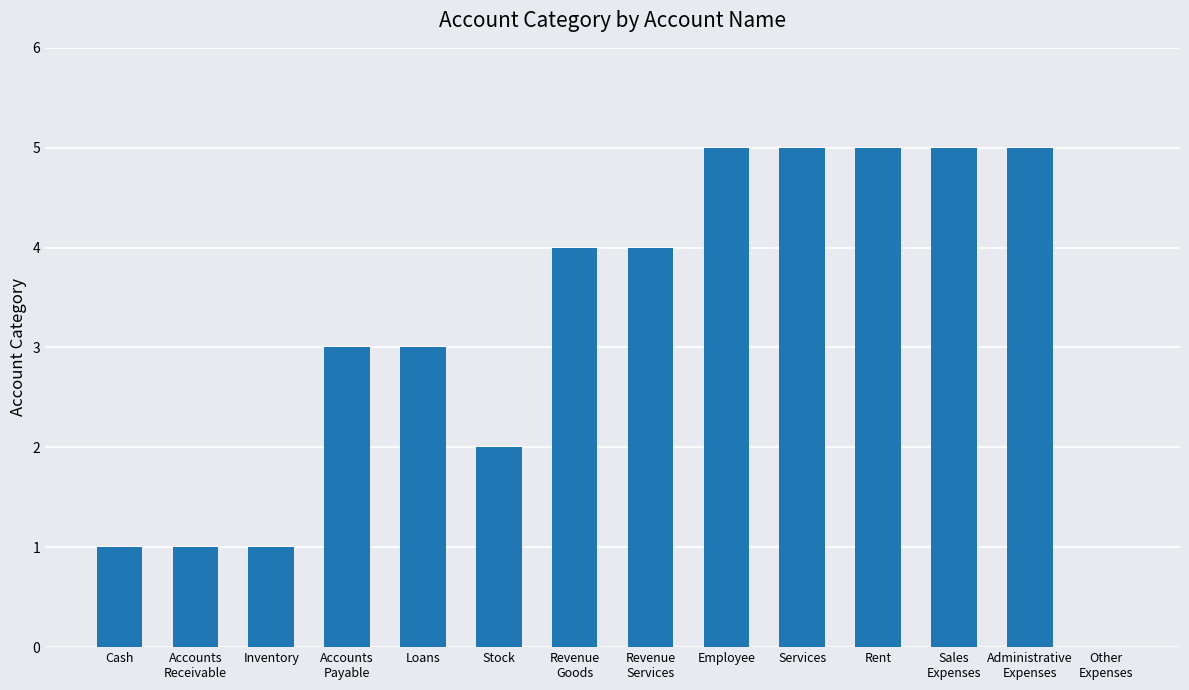

Is it true that the value at Stock is 2?

True